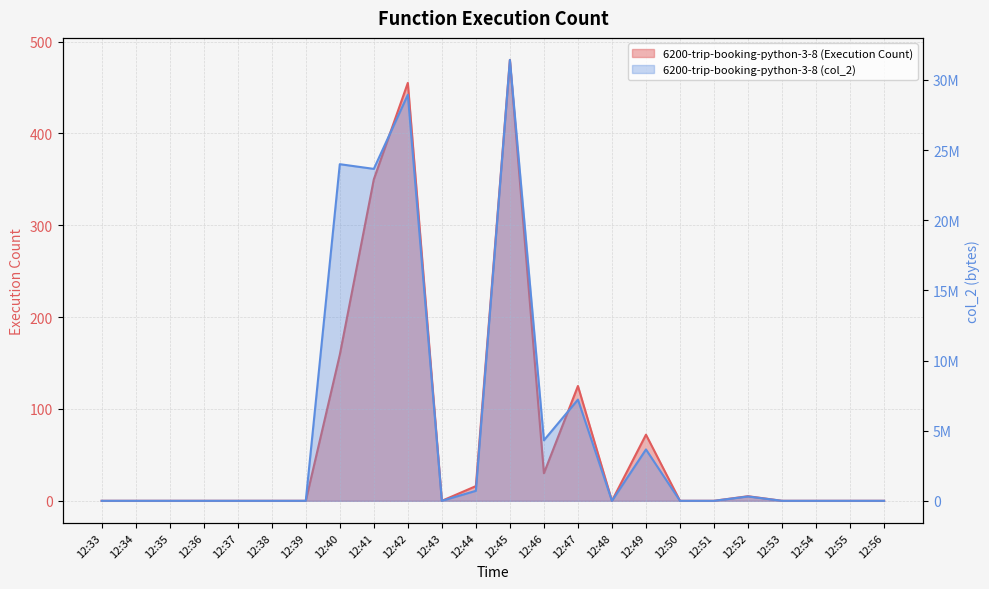

List the labels in order of 6200-trip-booking-python-3-8 (Execution Count) value, smallest first.

12:33, 12:34, 12:35, 12:36, 12:37, 12:38, 12:39, 12:43, 12:48, 12:50, 12:51, 12:53, 12:54, 12:55, 12:56, 12:52, 12:44, 12:46, 12:49, 12:47, 12:40, 12:41, 12:42, 12:45